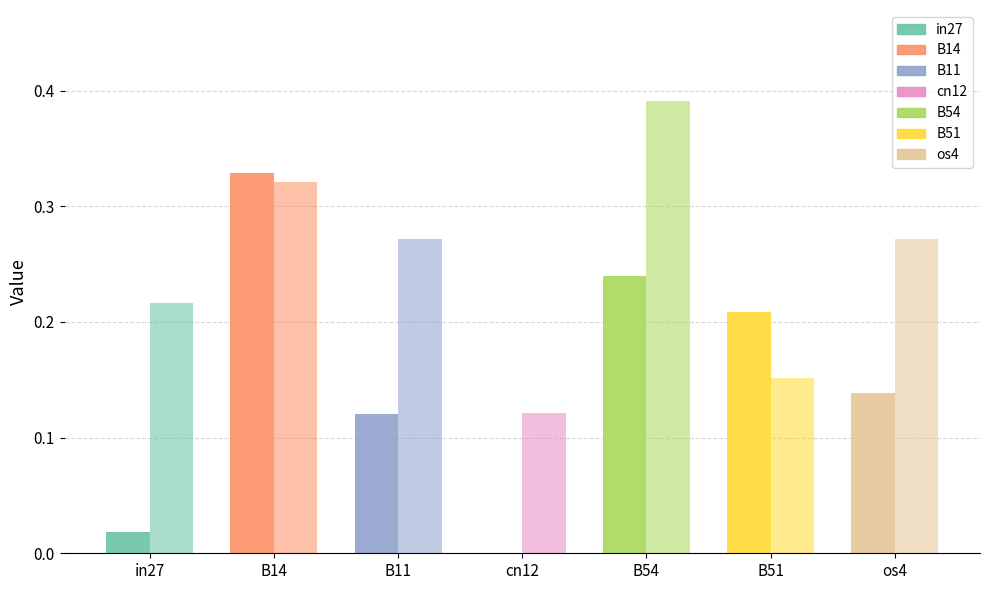

Read the job916_scenario2_2104 value at in27.

0.2